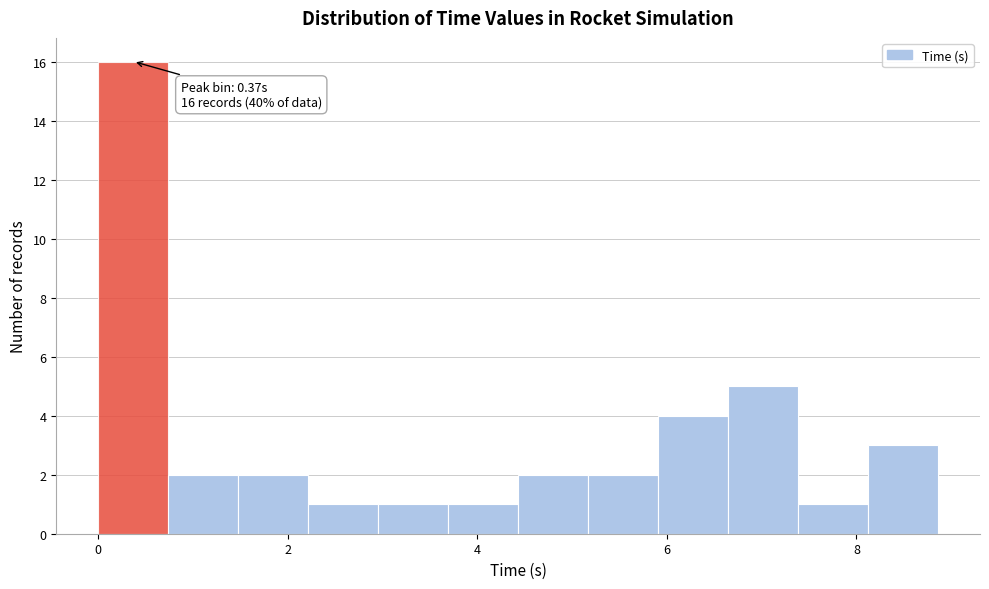

Around what value on the x-axis is the tallest bar? Give the approximate position of its centre, as read against the axis.

0.4